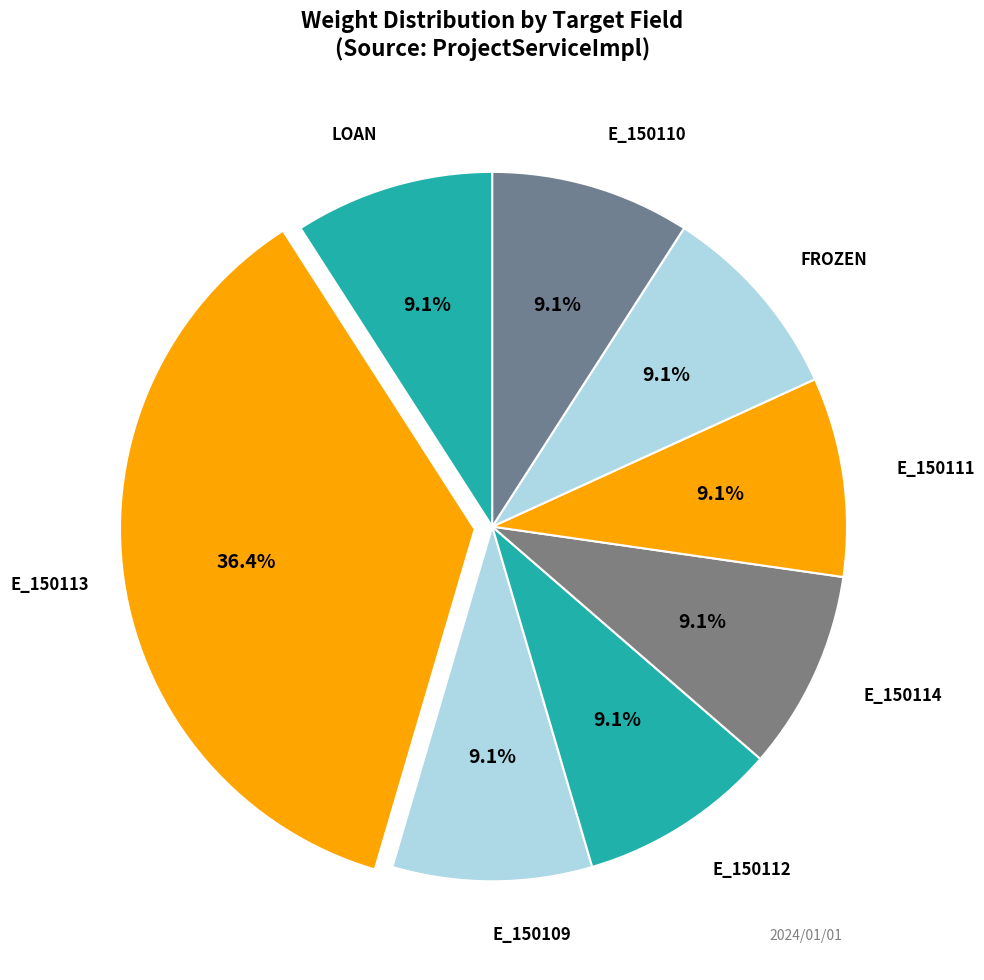

Is there any slice that represents more than half of the pie?

No